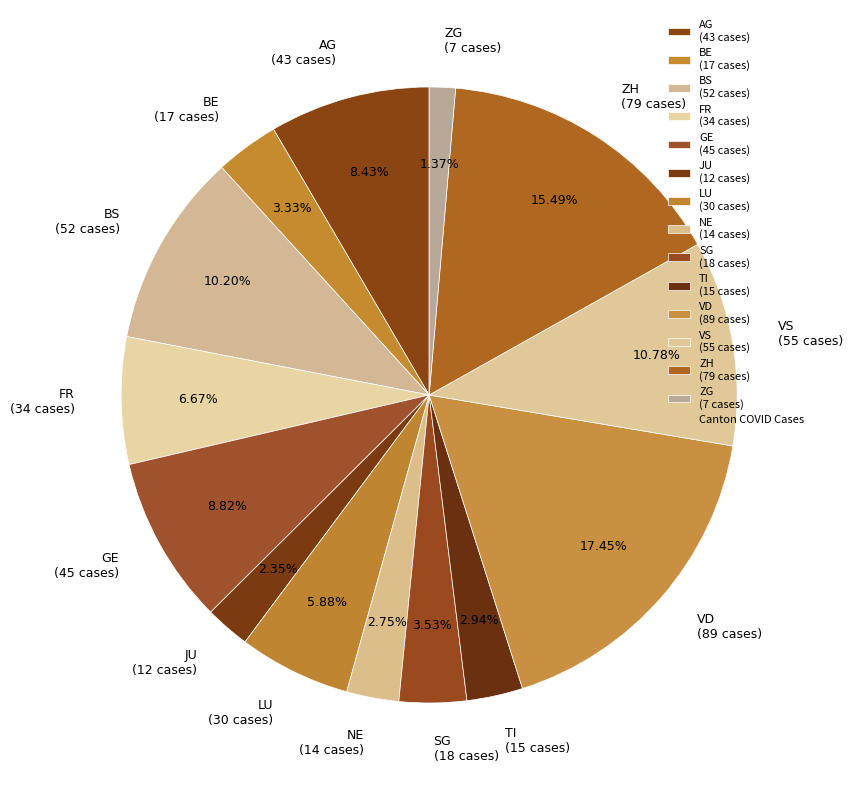

Do FR (34 cases) and VD (89 cases) together represent more than half of the pie?

No